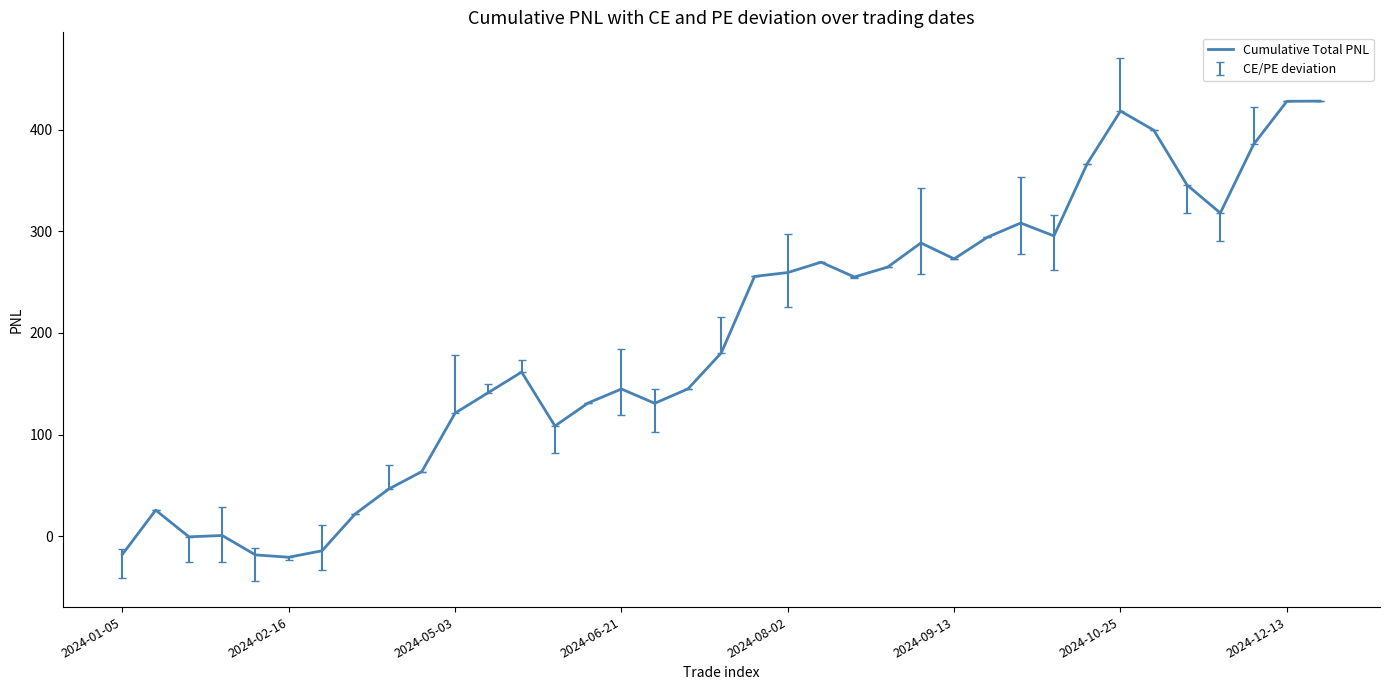

What is the difference between the maximum and minimum values?

448.7